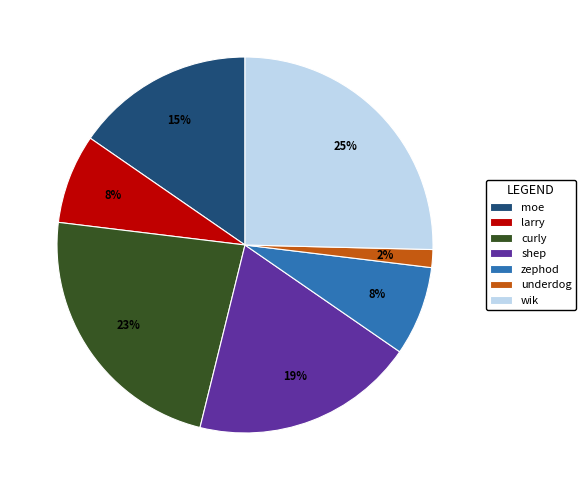

What is the ratio of the value at larry to the value at wik?

0.3